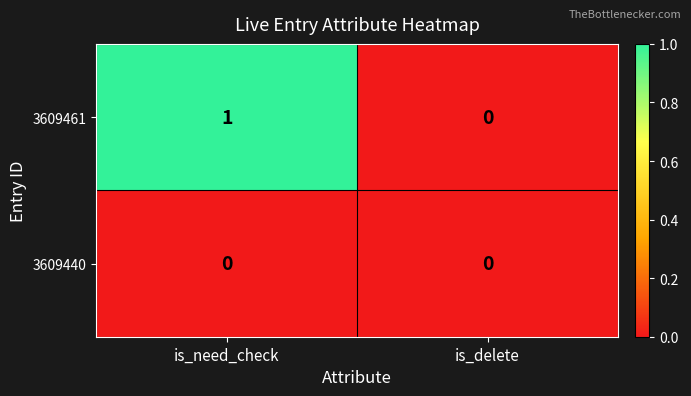

Which label corresponds to the largest value in the chart?

is_need_check